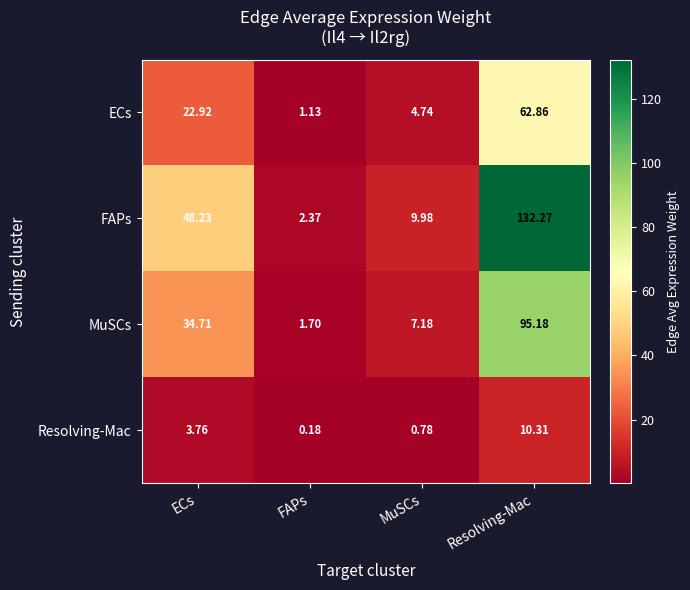

At how many categories does at least one series exceed 102?

1